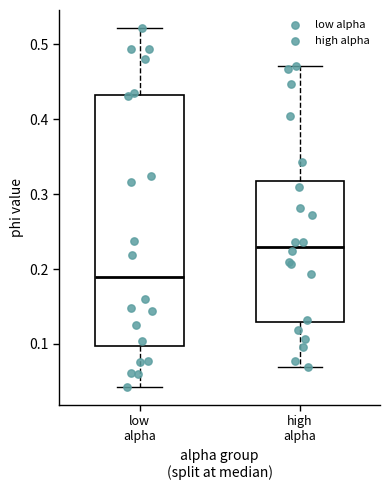

Which box has the lowest median line?

low alpha